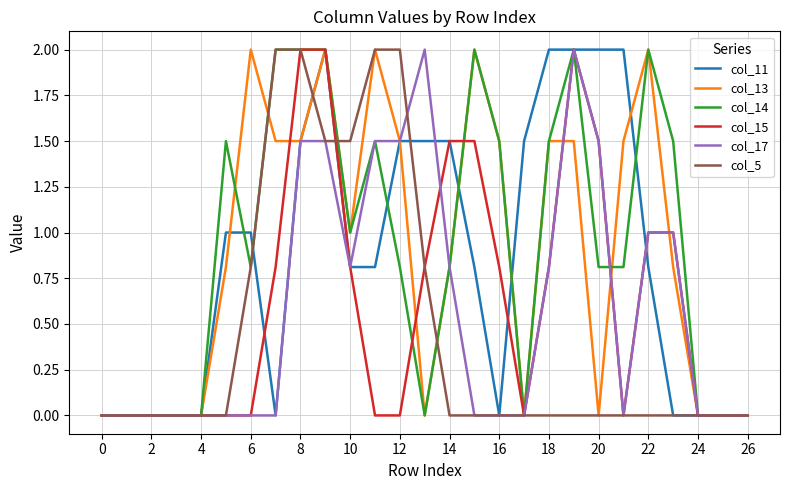

What is the maximum value for col_17?

2.0